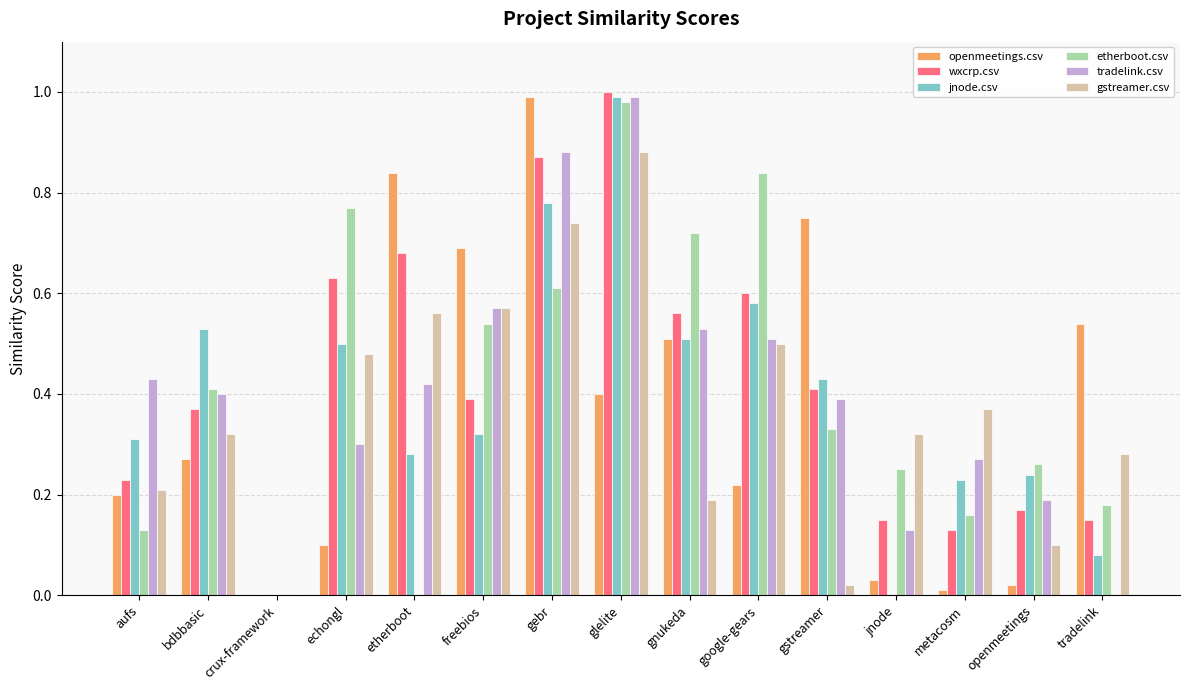

Which series has the largest total across all categories?

wxcrp.csv